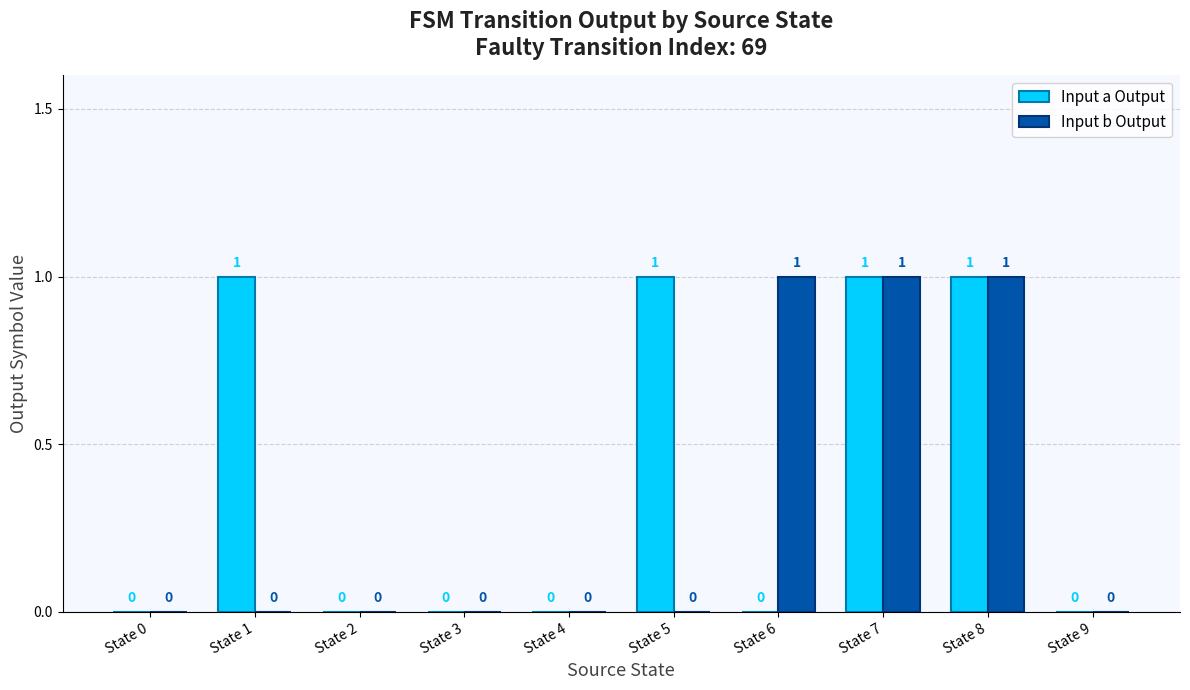

Are the bars grouped side by side (vs. stacked)?

Yes